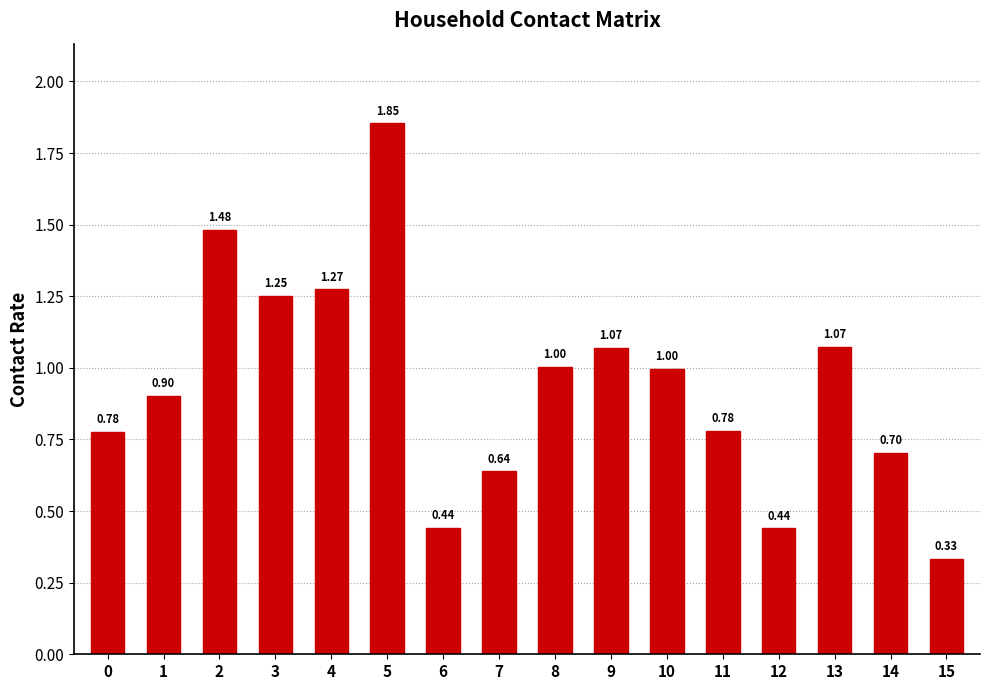

Which category has the highest value across all series?

5